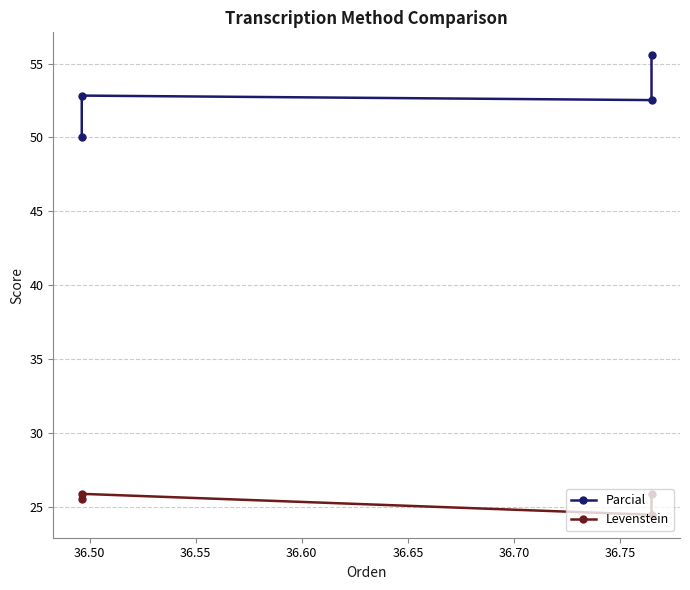

How many series are shown in this chart?

2